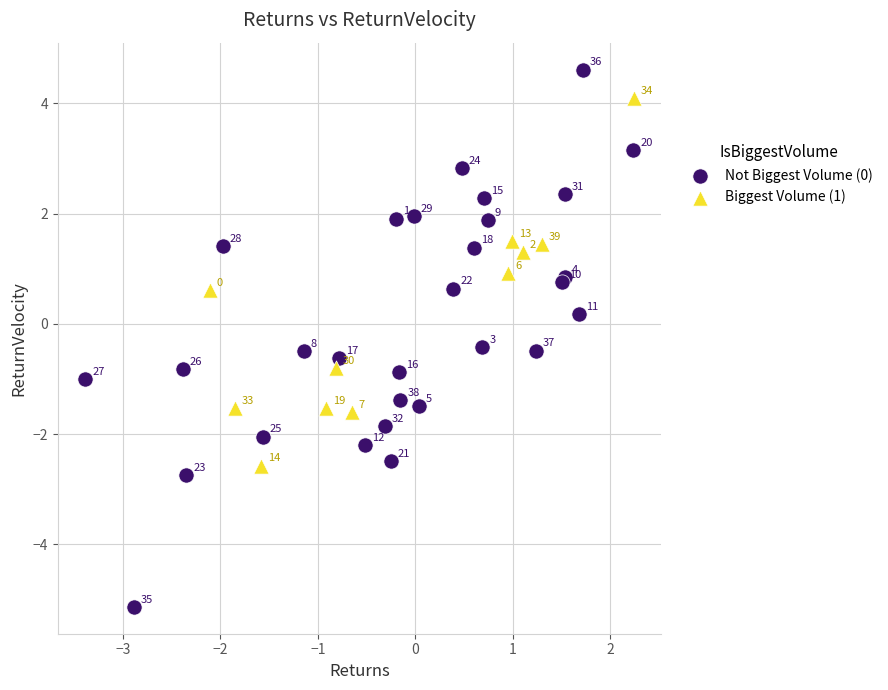

Which series reaches the minimum Y coordinate?

Not Biggest Volume (0)